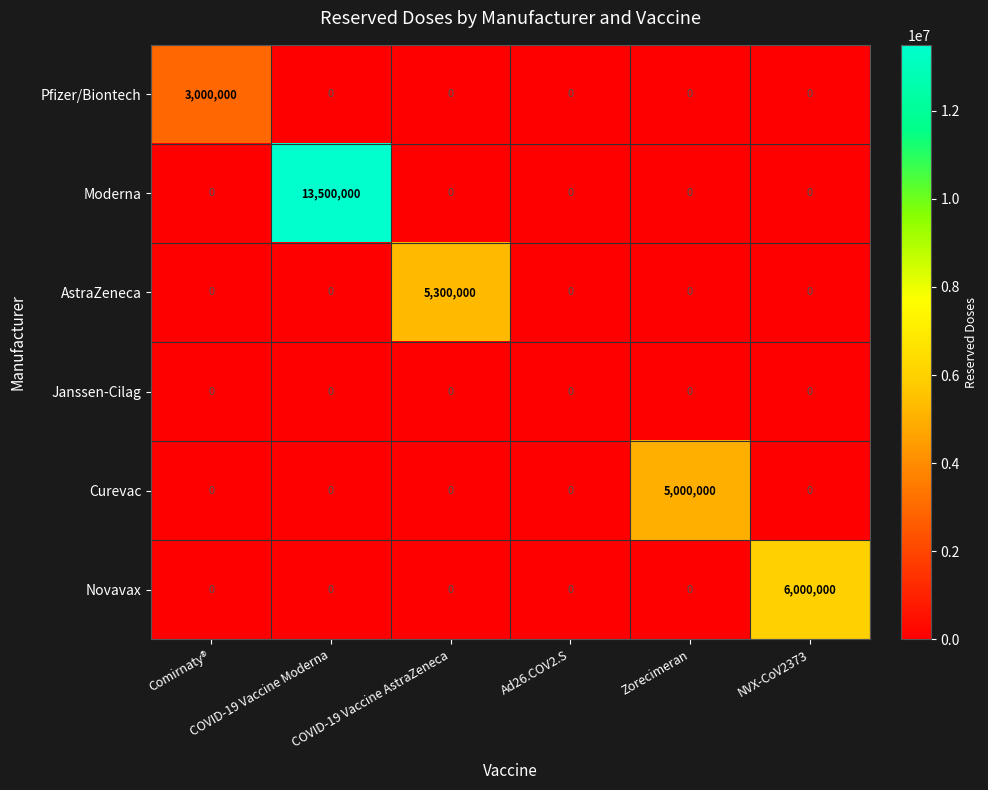

What is the maximum value for Pfizer/Biontech?

3000000